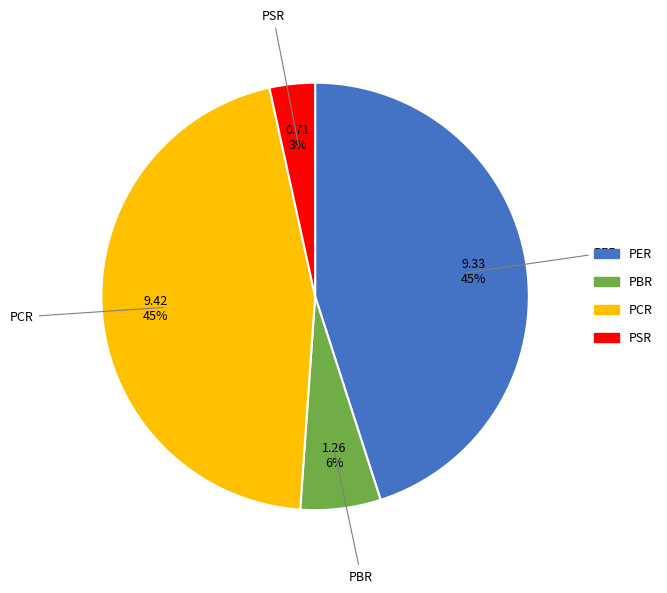

To the nearest percent, what portion does PER represent?

45%